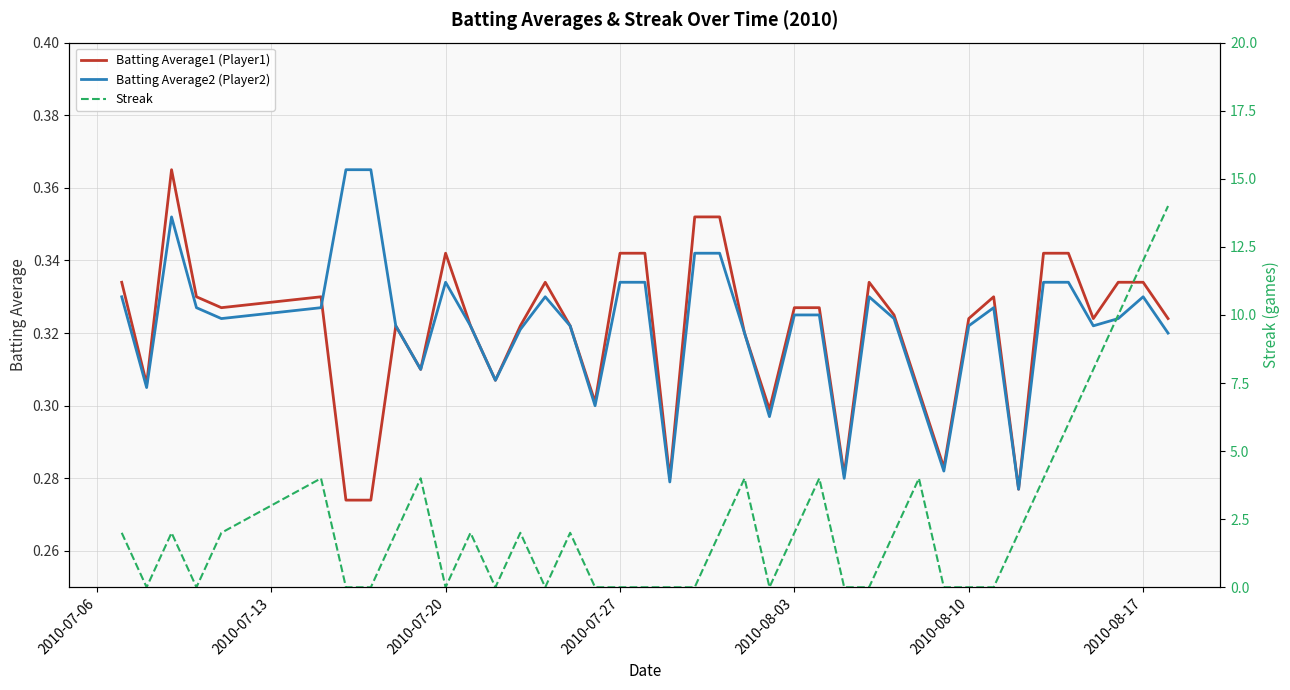

What are all the series names shown in the legend?

Batting Average1 (Player1), Batting Average2 (Player2), Streak